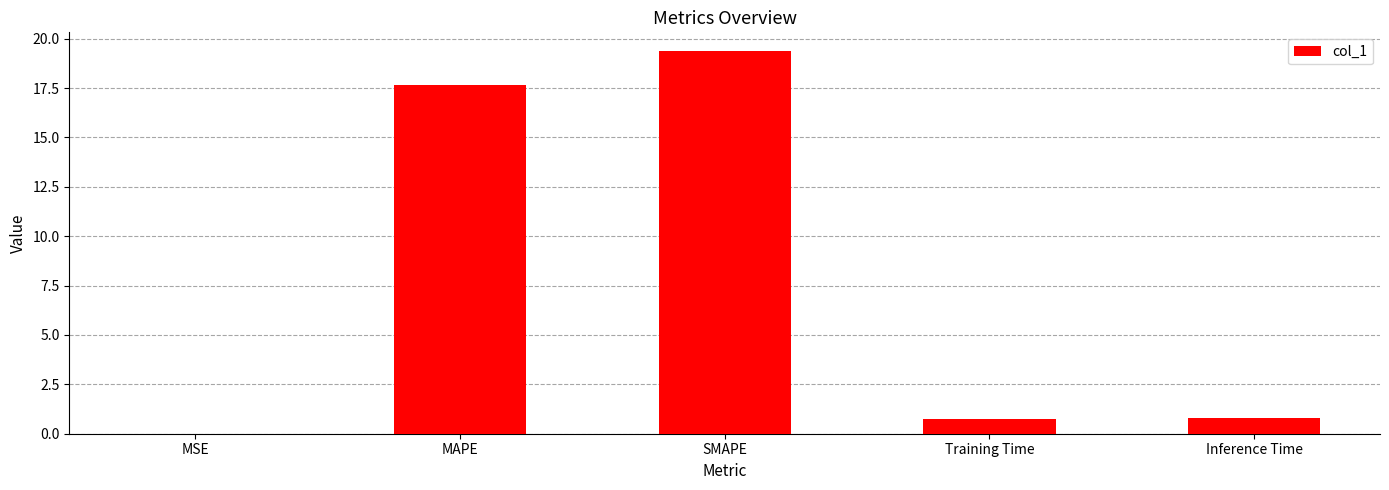

What value does the data have at Training Time?

0.8